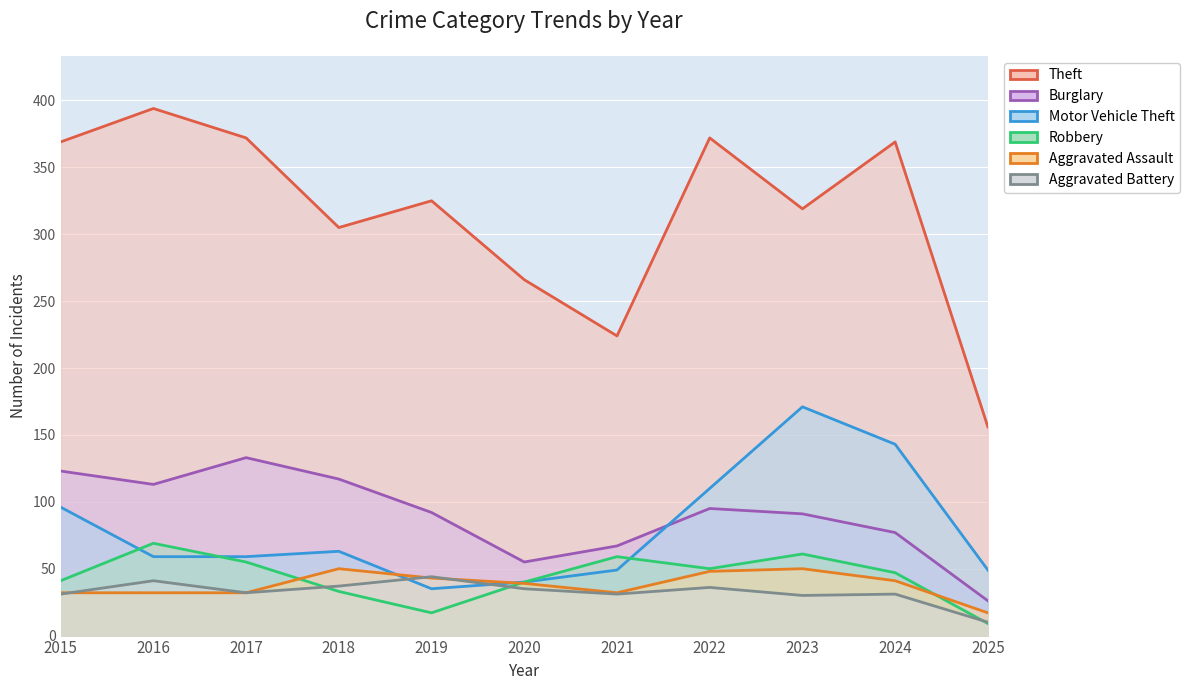

Read the Burglary value at 2025, to the nearest 50.

50